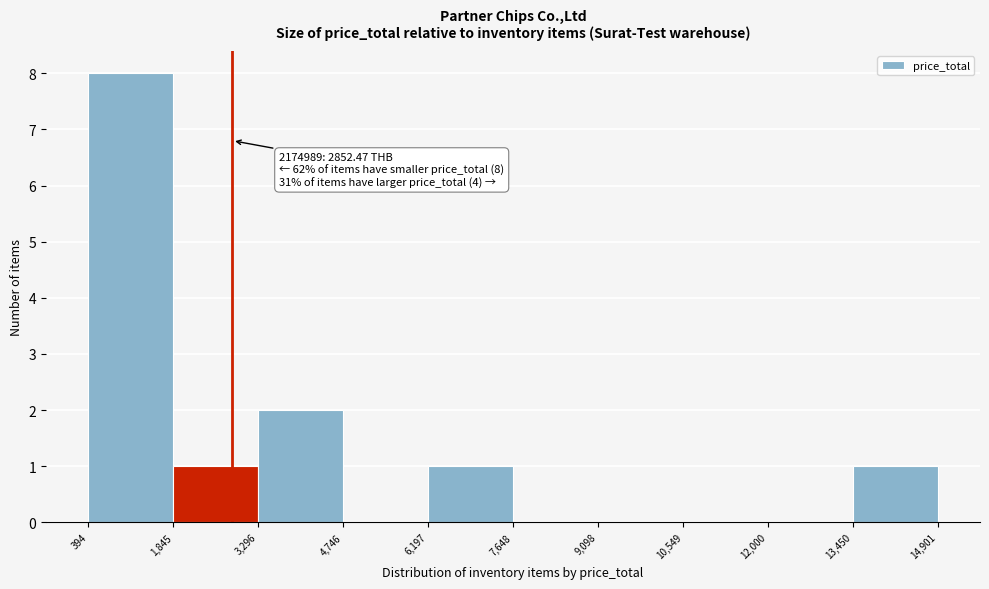

Over which range of the x-axis is the bar tallest?

394 to 1,845